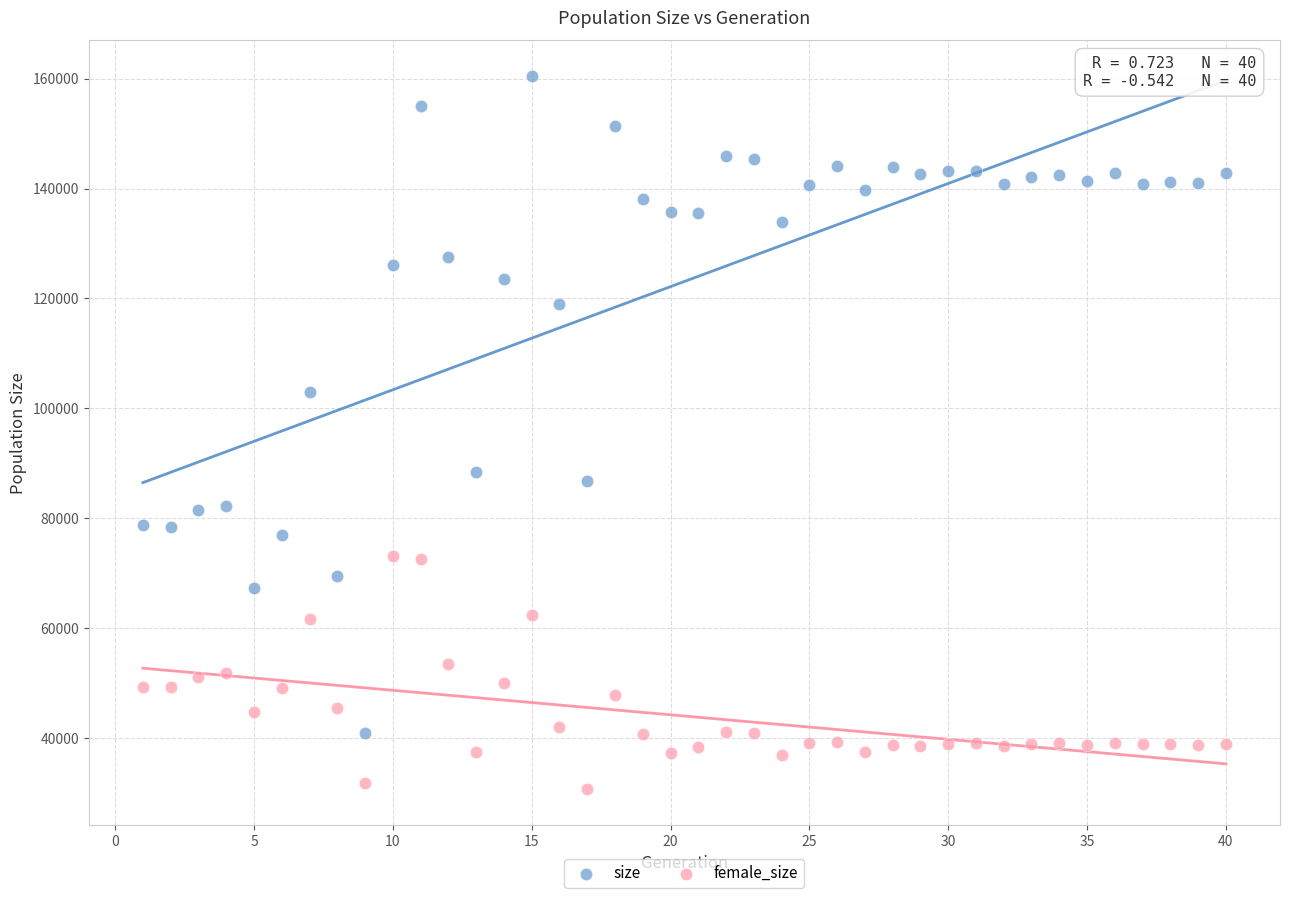

Which series reaches the maximum Y coordinate?

size